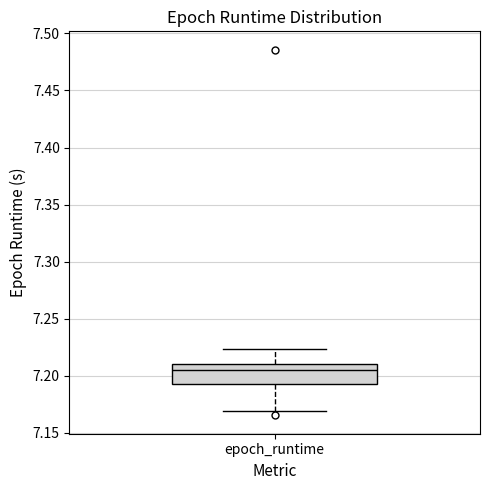

Where does the upper whisker of the box for epoch_runtime end on the y-axis? The values are not printed on the chart, so give them approximately, as read against the axis.

7.225